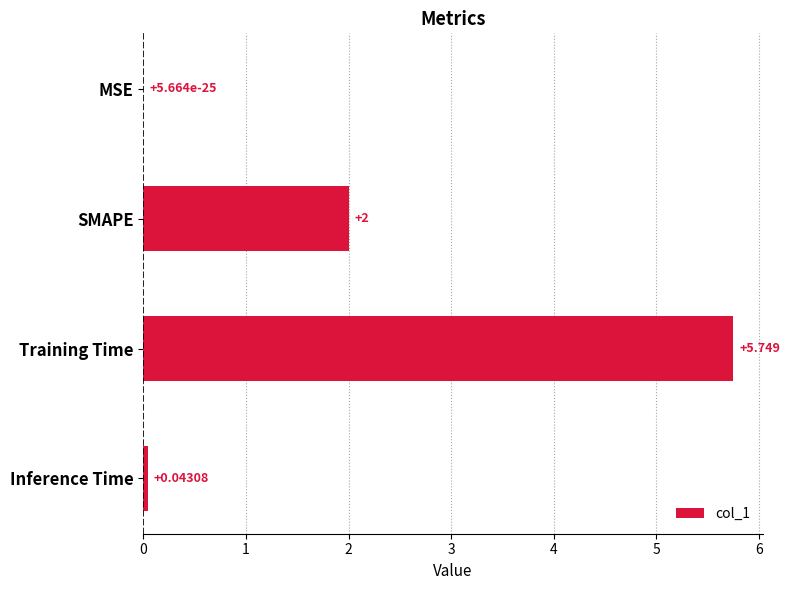

Between SMAPE and MSE, which is larger?

SMAPE